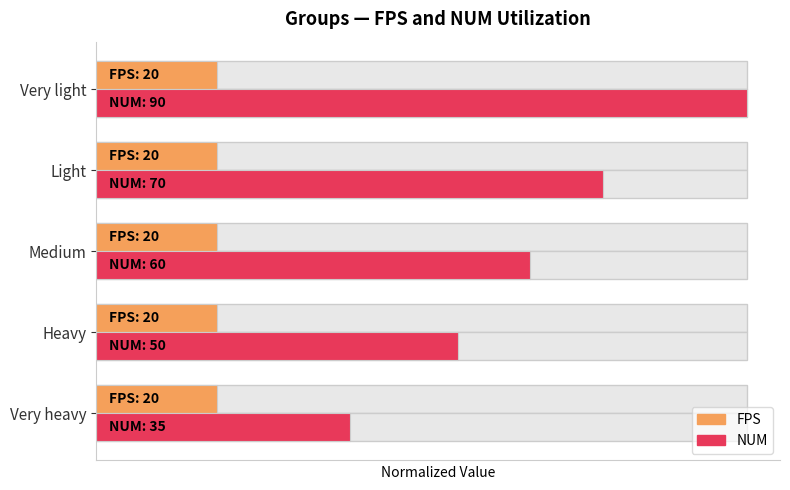

Which series has the widest spread of values?

NUM